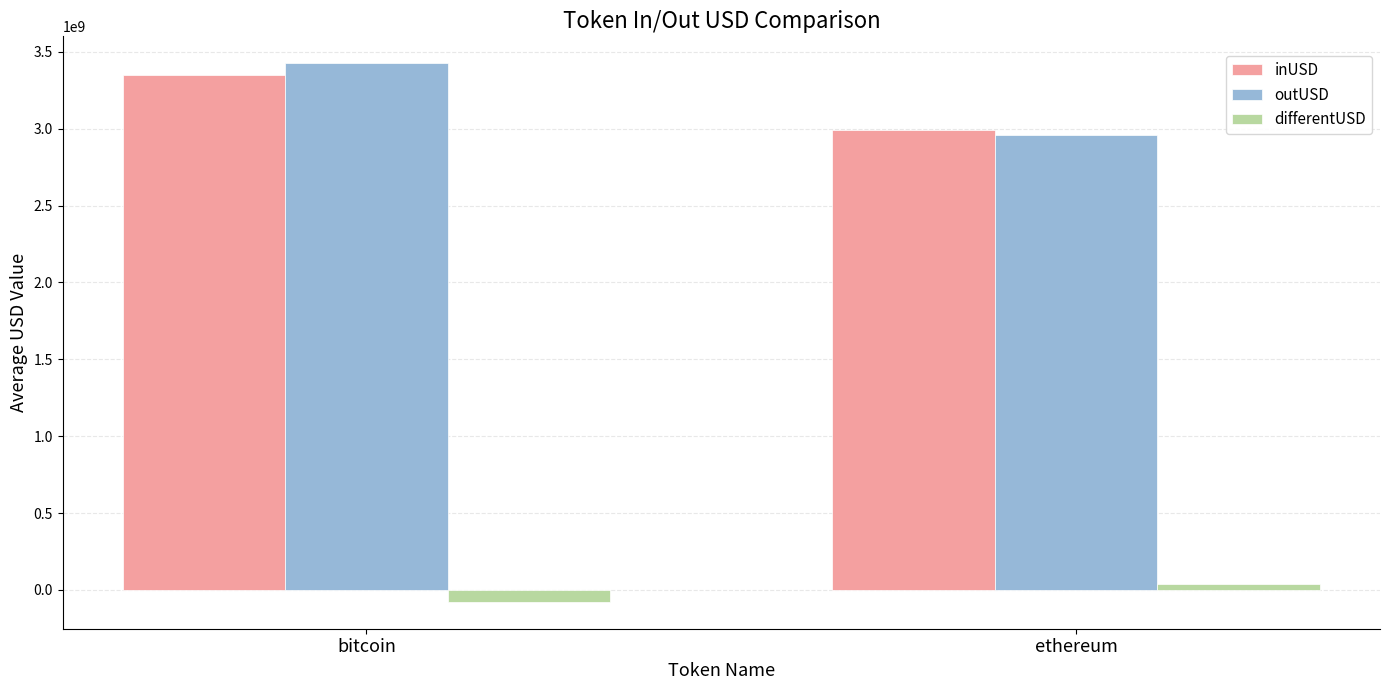

What is the sum of all inUSD values?

6341525246.7